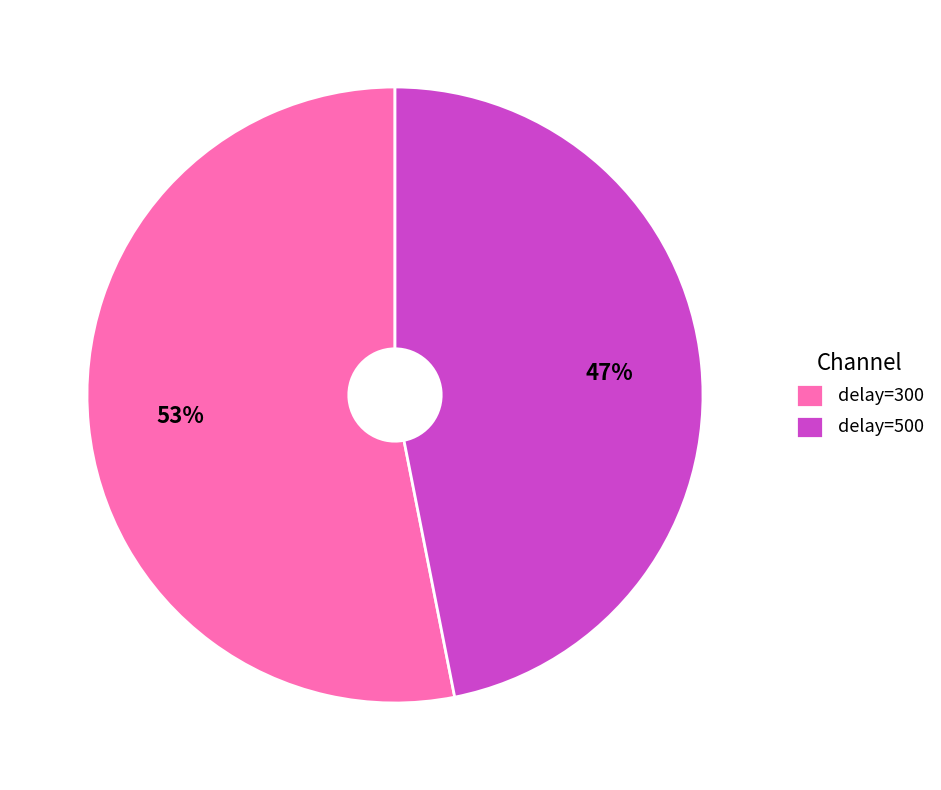

True or false: delay=500 accounts for 37% of the total.

False